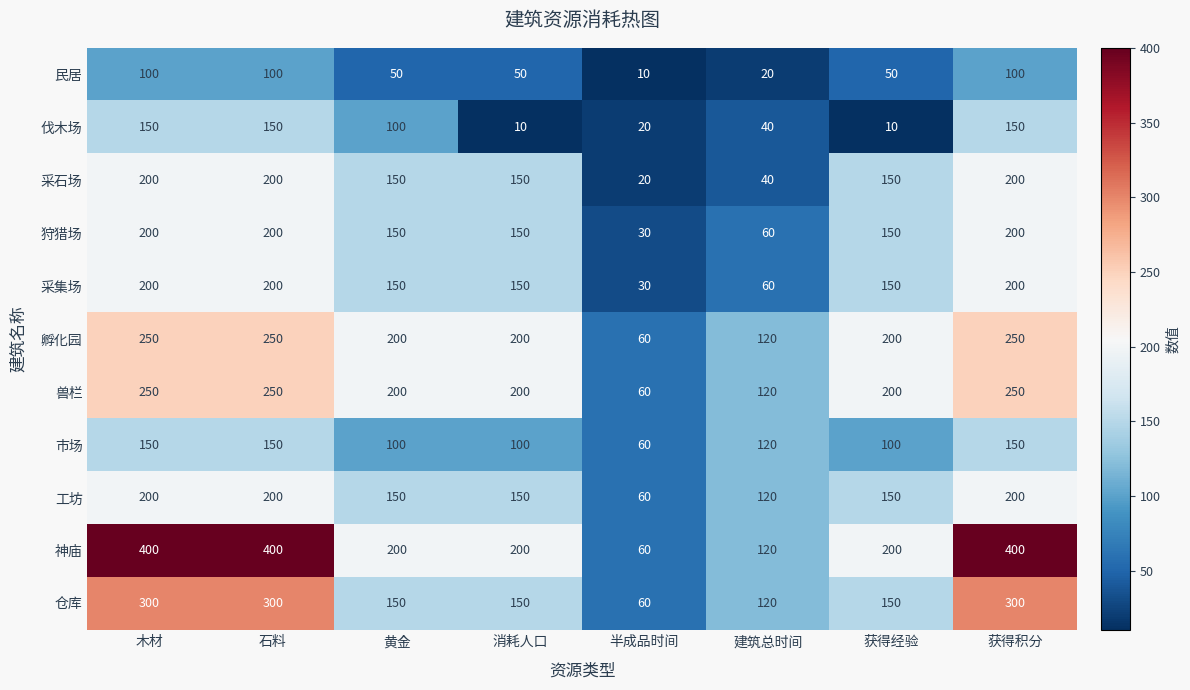

At how many categories does at least one series exceed 349?

3